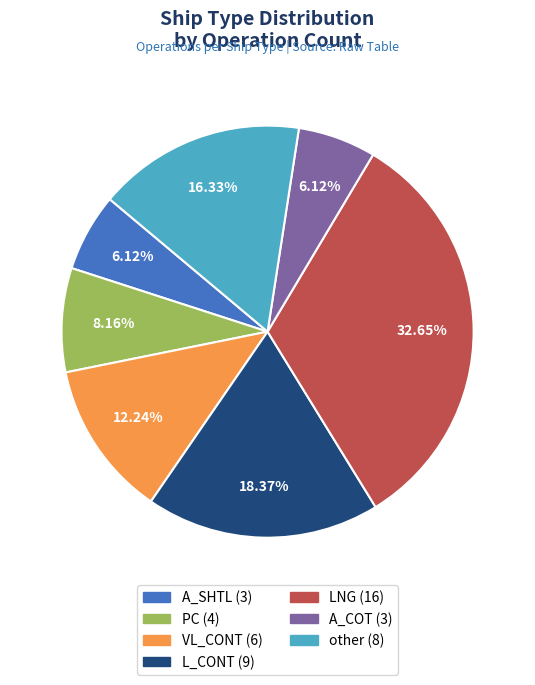

What is the largest slice in the pie chart?

LNG